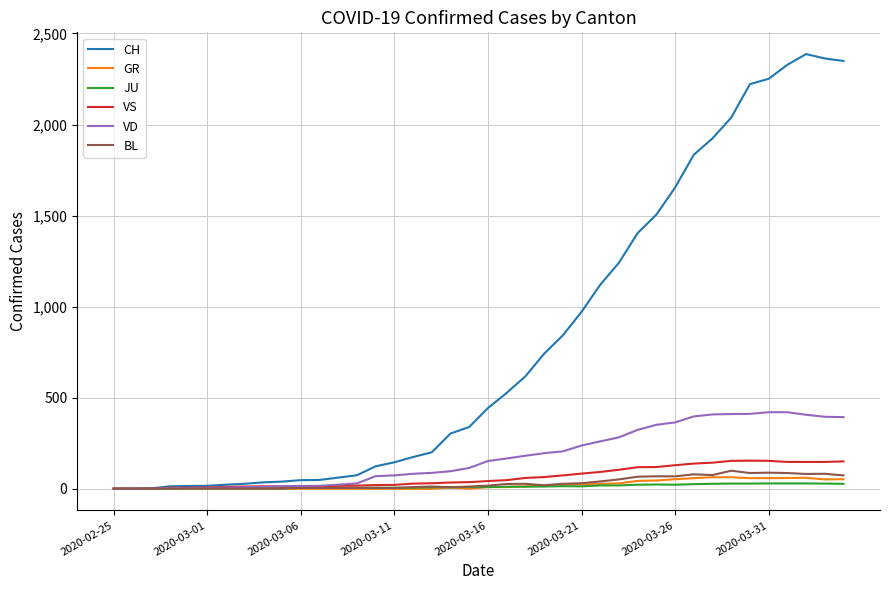

Which series ends up on top after the final intersection of JU and BL?

BL